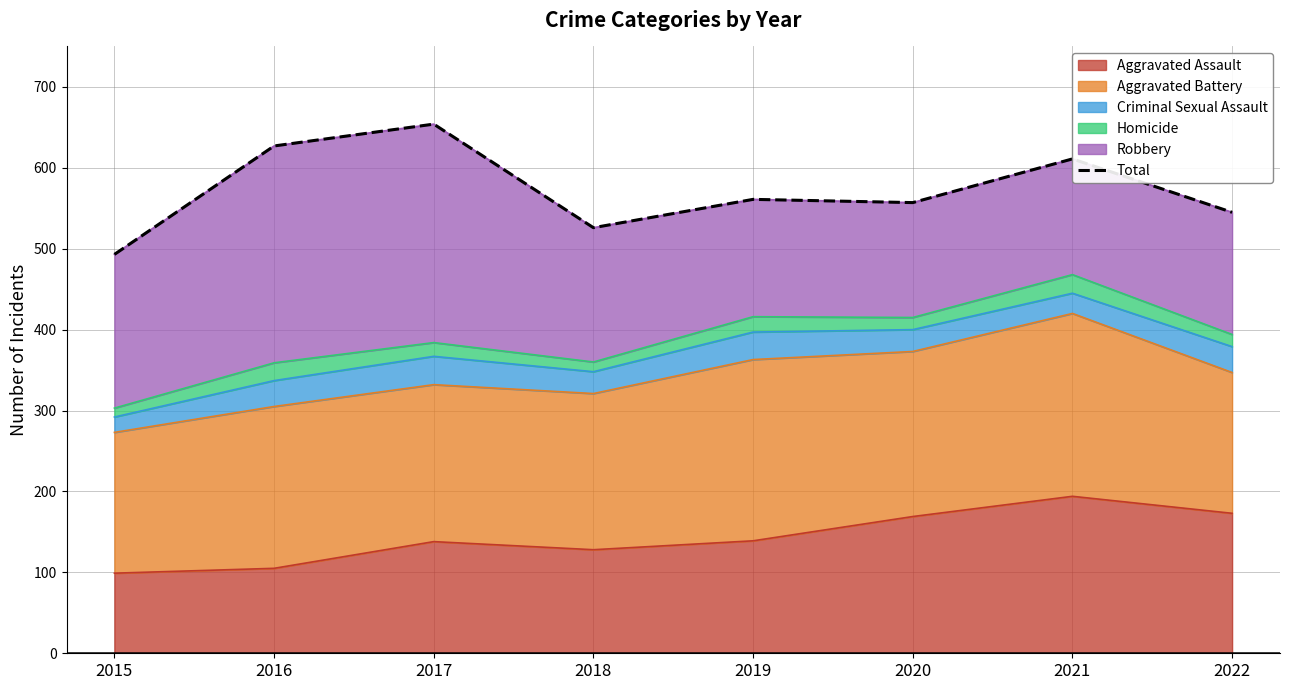

At which category does the data reach its first local peak?

2017